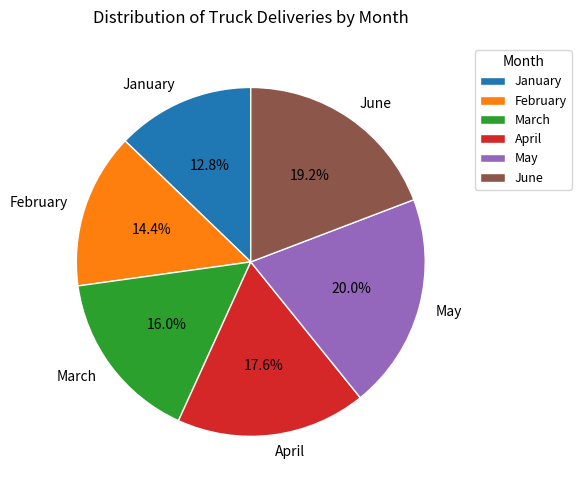

To the nearest percent, what portion does February represent?

14%